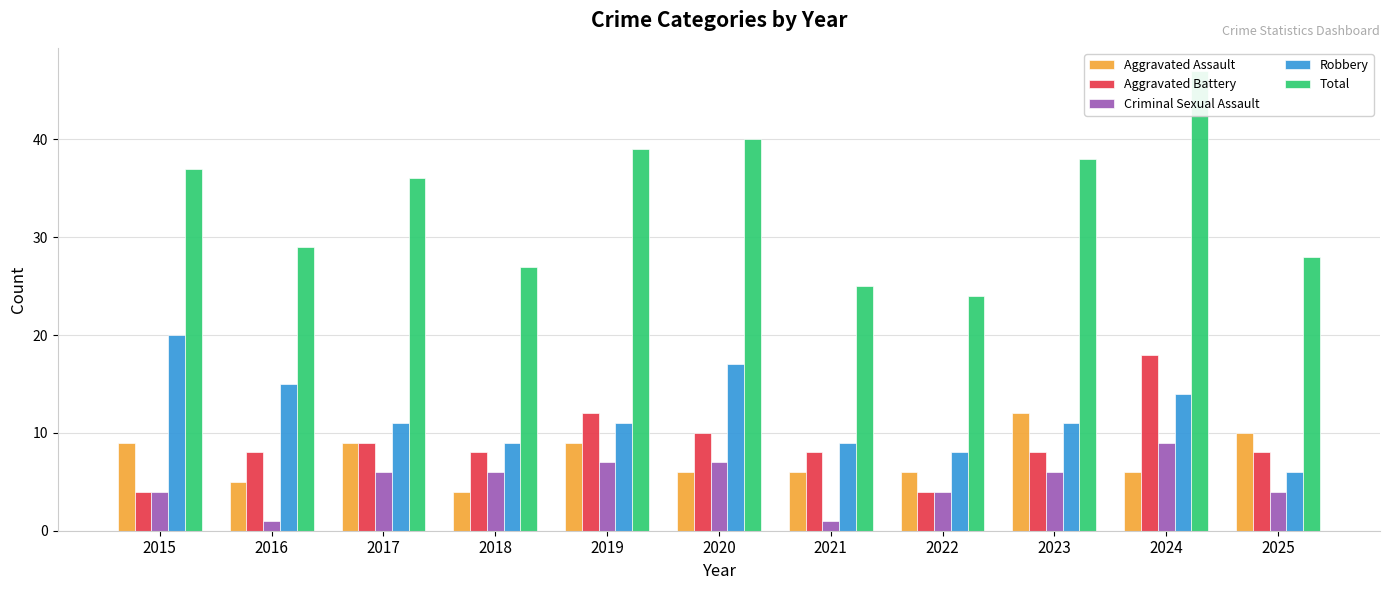

Read the Total value at 2024, to the nearest 5.

45